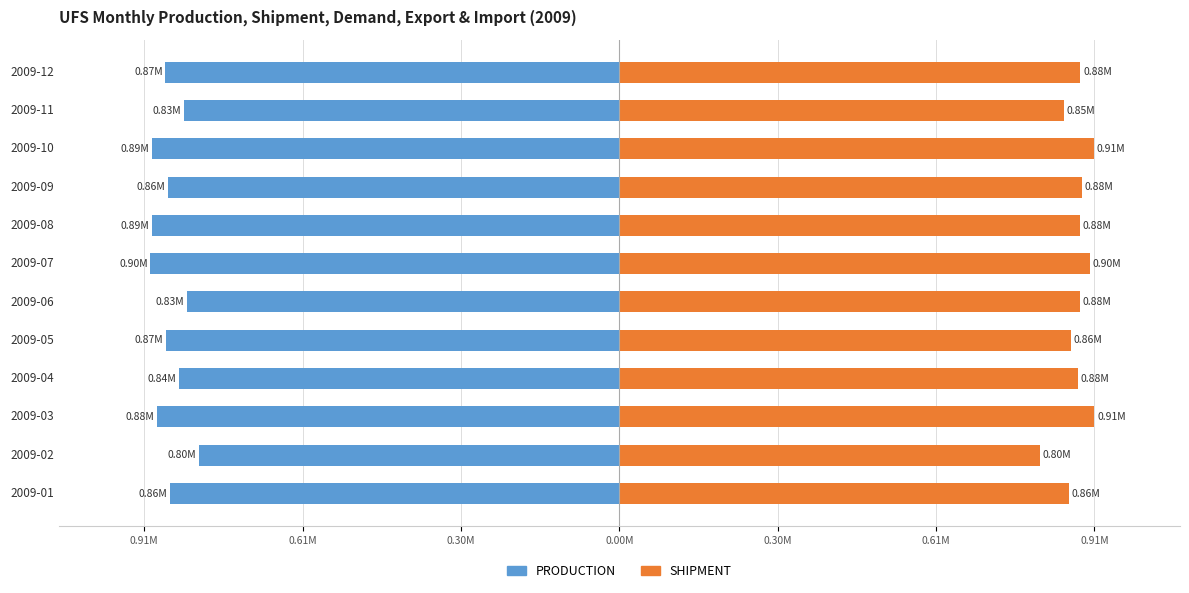

What is the value of the SHIPMENT bar at the 4th from the left?

0.9